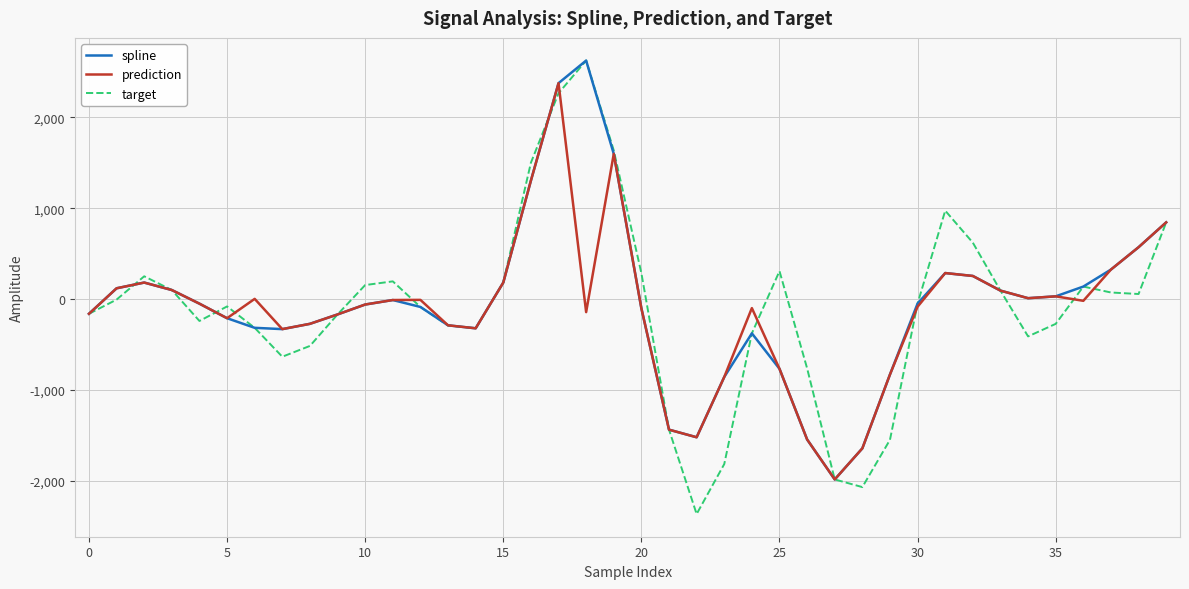

Which series has the widest spread of values?

target